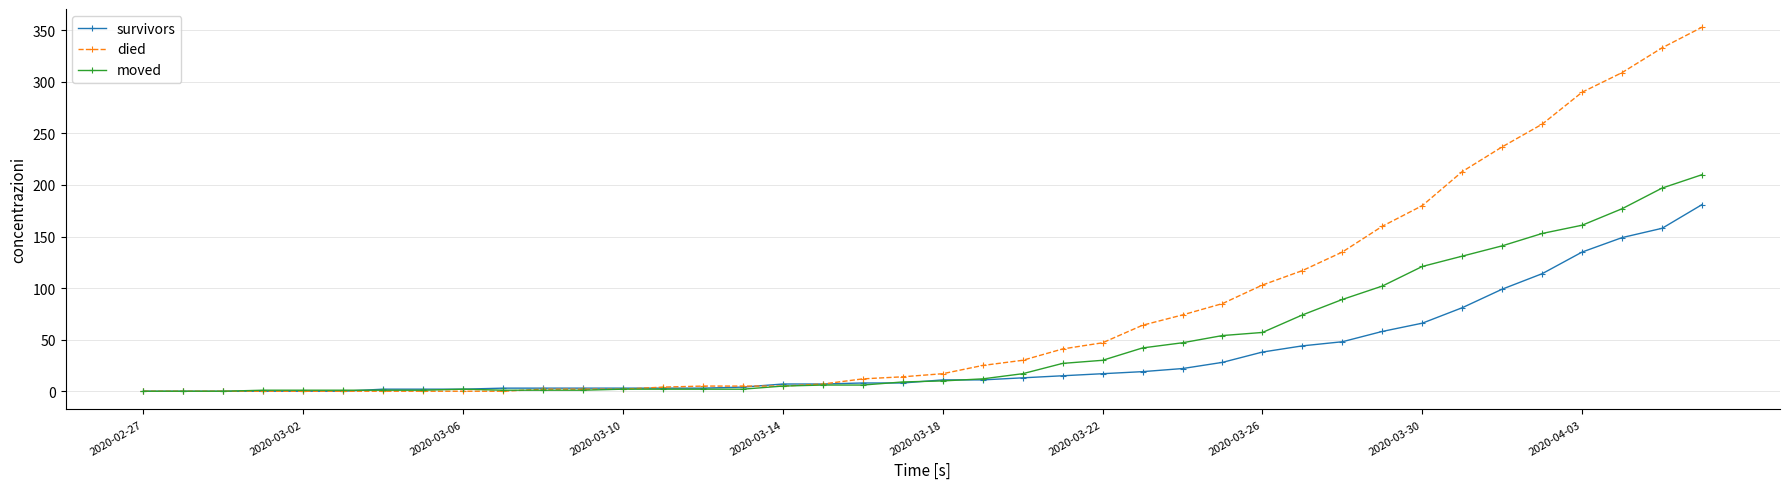

List the series in order of their overall mean, lowest first.

survivors, moved, died